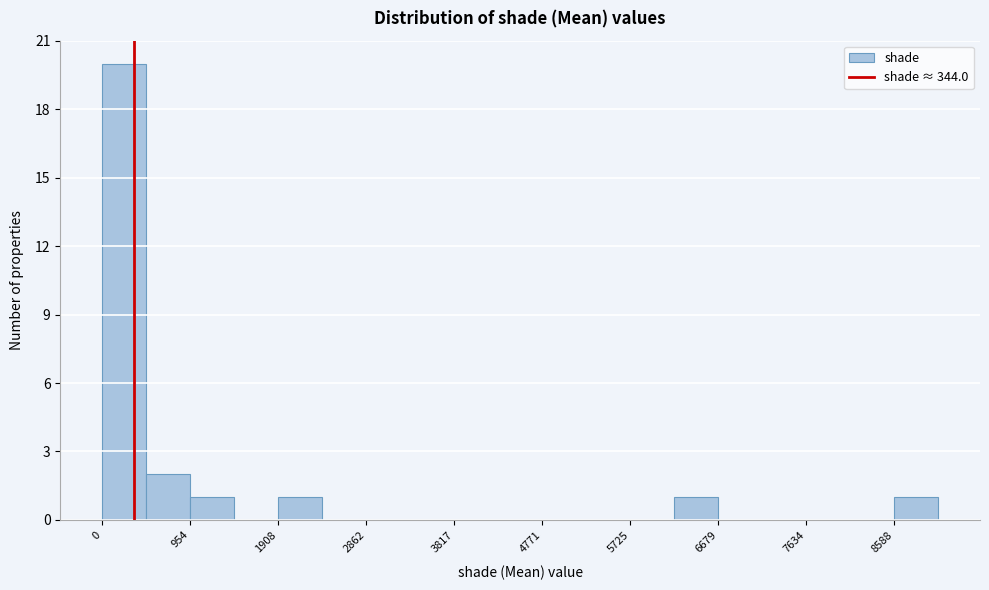

Reading left to right, transcribe this chart: for each bar, give the range it covers on the x-axis and its height. Neither the bar edges nor the heights are printed on the chart, so give them approximately, as read against the axes.

0 to 500: 20
500 to 1000: 2
1000 to 1400: 1
1400 to 1900: 0
1900 to 2400: 1
2400 to 2900: 0
2900 to 3300: 0
3300 to 3800: 0
3800 to 4300: 0
4300 to 4800: 0
4800 to 5200: 0
5200 to 5700: 0
5700 to 6200: 0
6200 to 6700: 1
6700 to 7200: 0
7200 to 7600: 0
7600 to 8100: 0
8100 to 8600: 0
8600 to 9100: 1